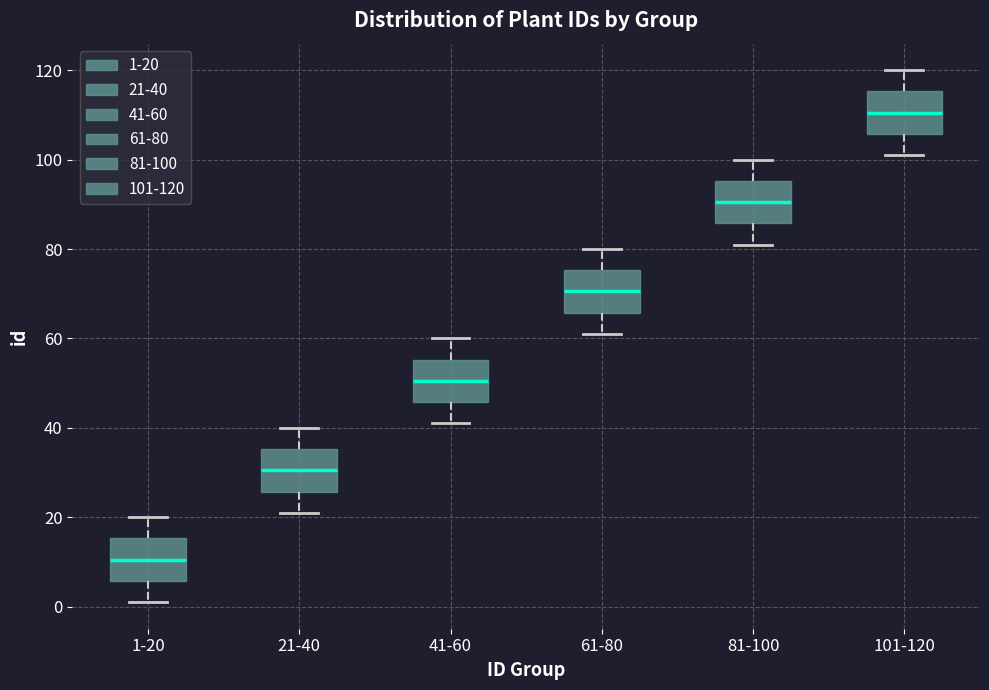

Where is the upper edge of the box for 81-100 on the y-axis? The values are not printed on the chart, so give them approximately, as read against the axis.

96